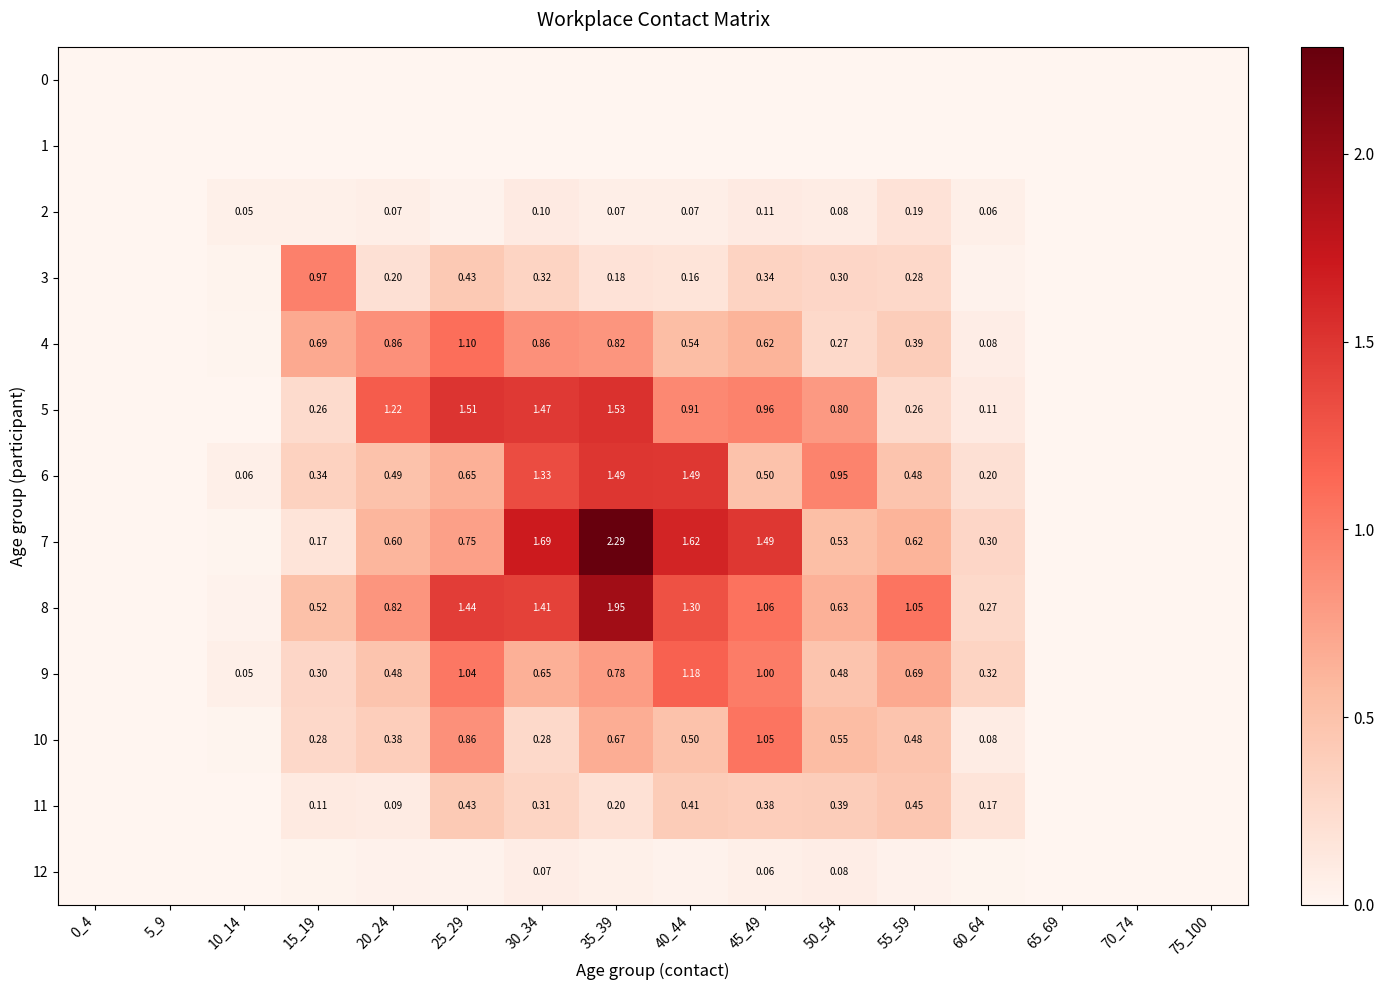

What is the average value of the 2 series?

0.1